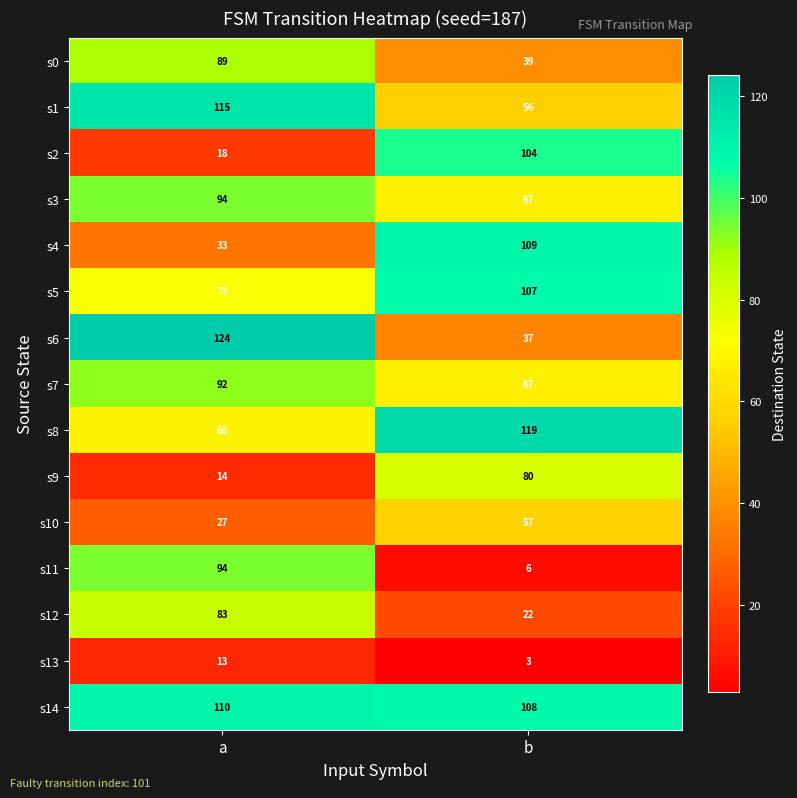

What is the spread (max minus min) of values at a?

111